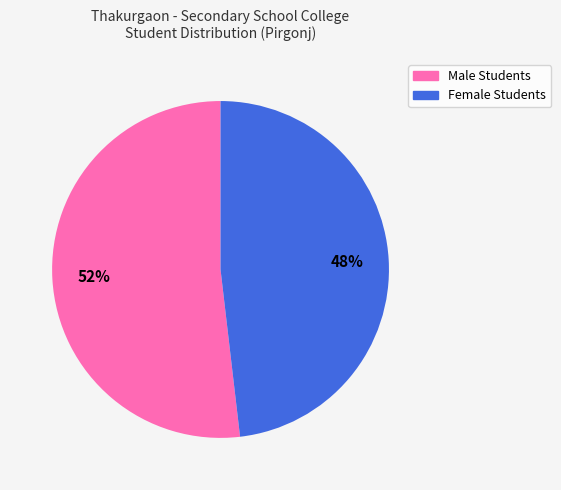

Is there a majority slice in this chart?

Yes